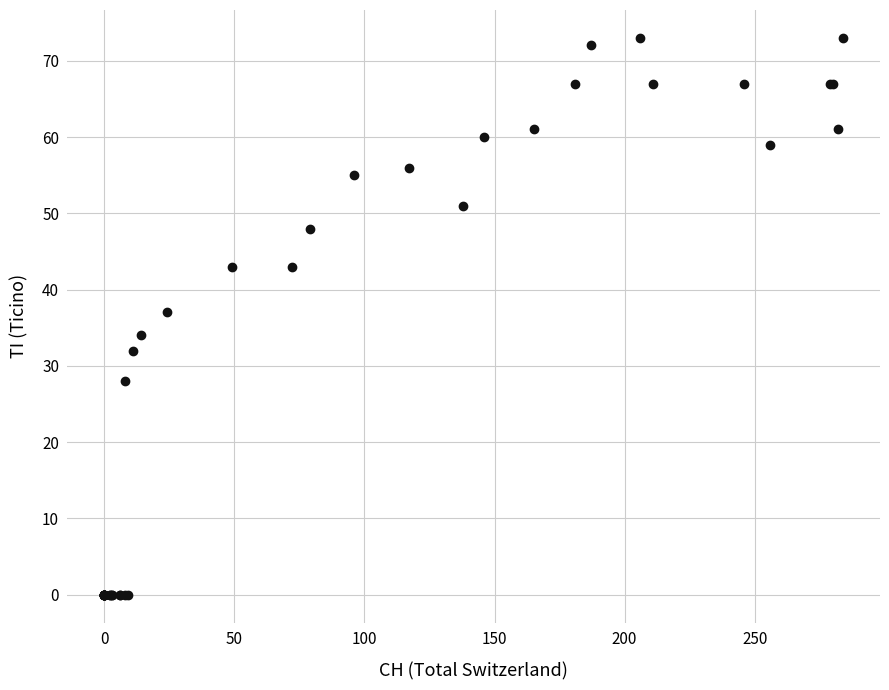

What Y value in the scatter plot is closest to 36?

37